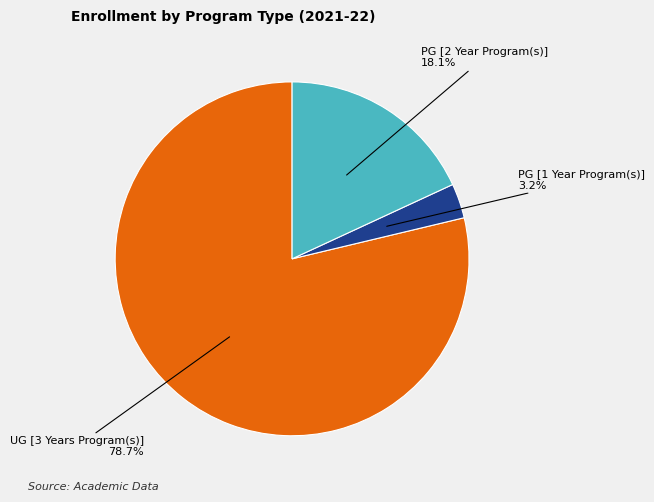

To the nearest percent, what is the combined percentage of PG [2 Year Program(s)] and PG [1 Year Program(s)]?

21%